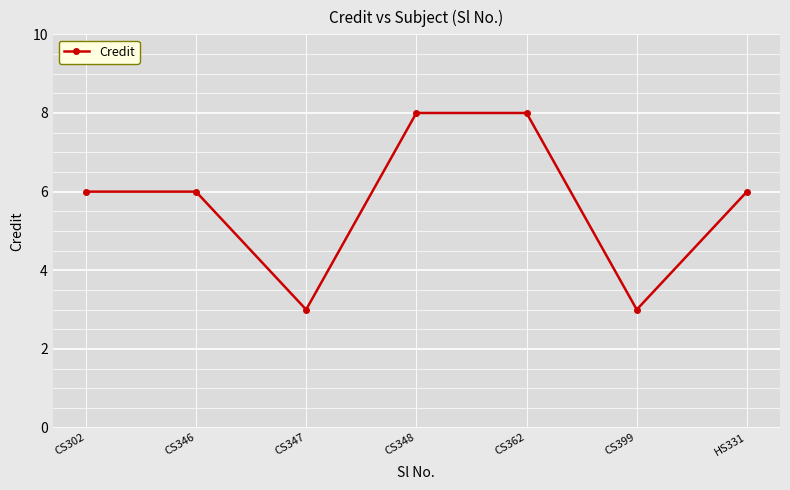

Count the number of data series in this chart.

1